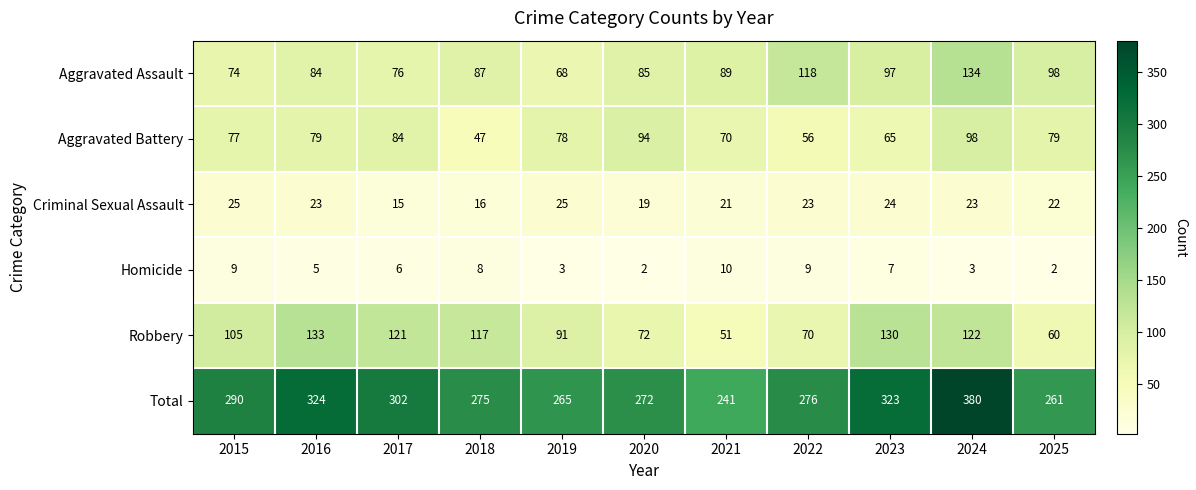

How many data points in Criminal Sexual Assault are less than 23?

5